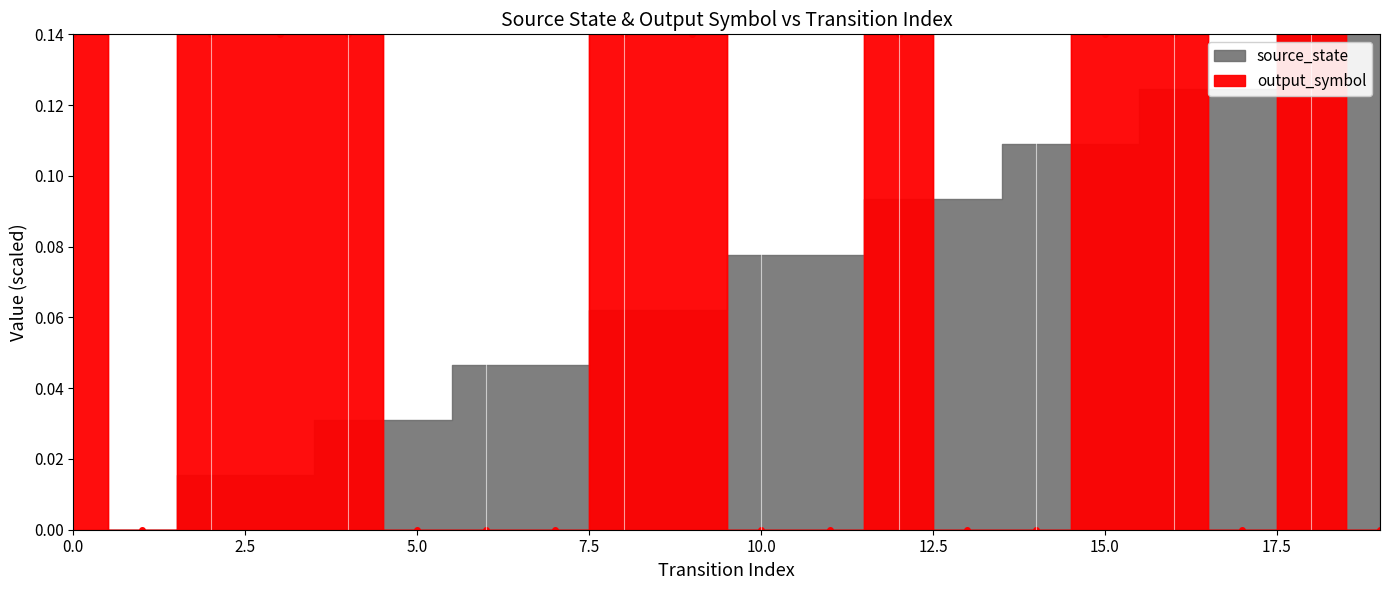

Reading right to left, what are all the values shown in this chart?

19=0.0	18=0.1	17=0.0	16=0.1	15=0.1	14=0.0	13=0.0	12=0.1	11=0.0	10=0.0	9=0.1	8=0.1	7=0.0	6=0.0	5=0.0	4=0.1	3=0.1	2=0.1	1=0.0	0=0.1